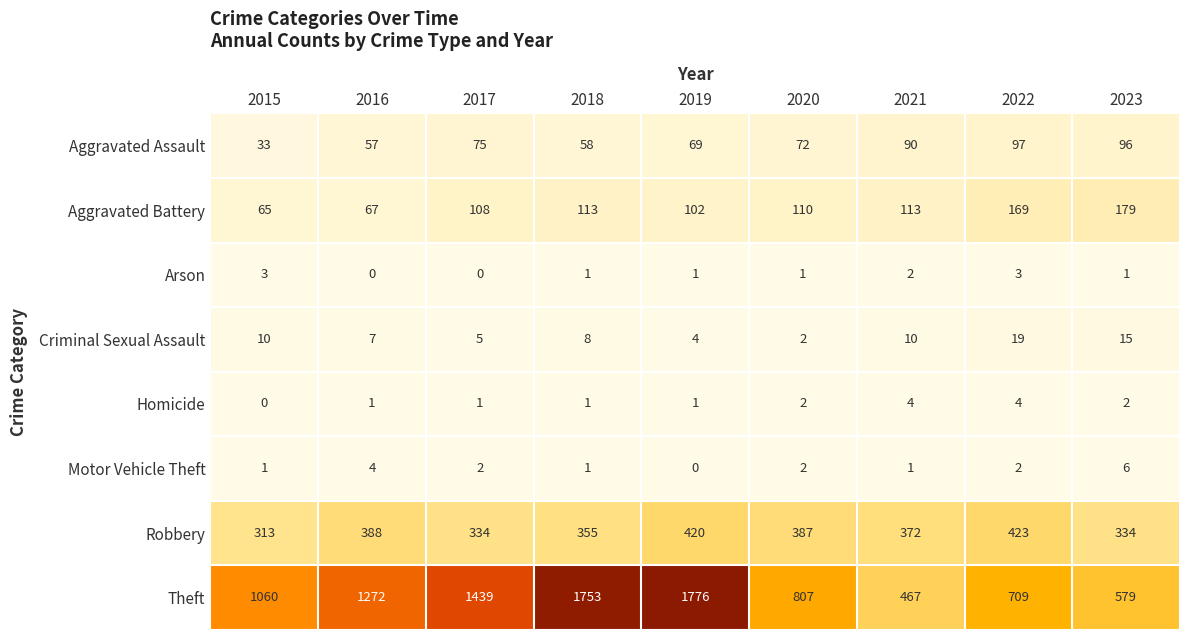

Which series has the largest range (max minus min)?

Theft